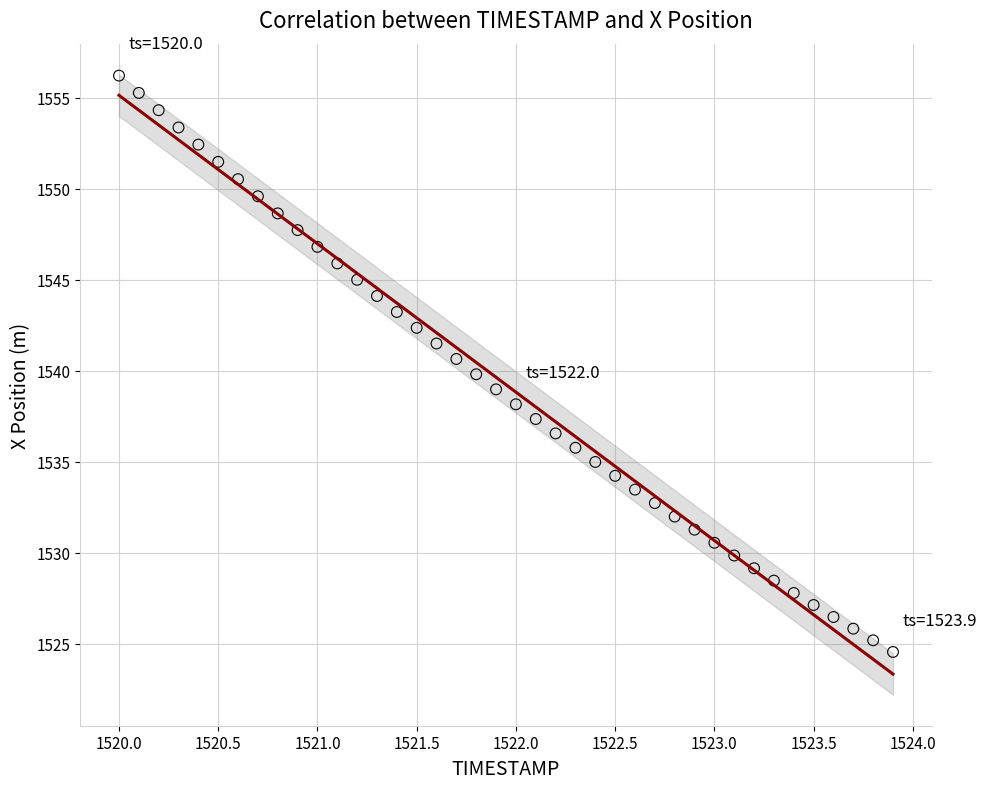

What is the range of Y values (max minus min)?

31.7